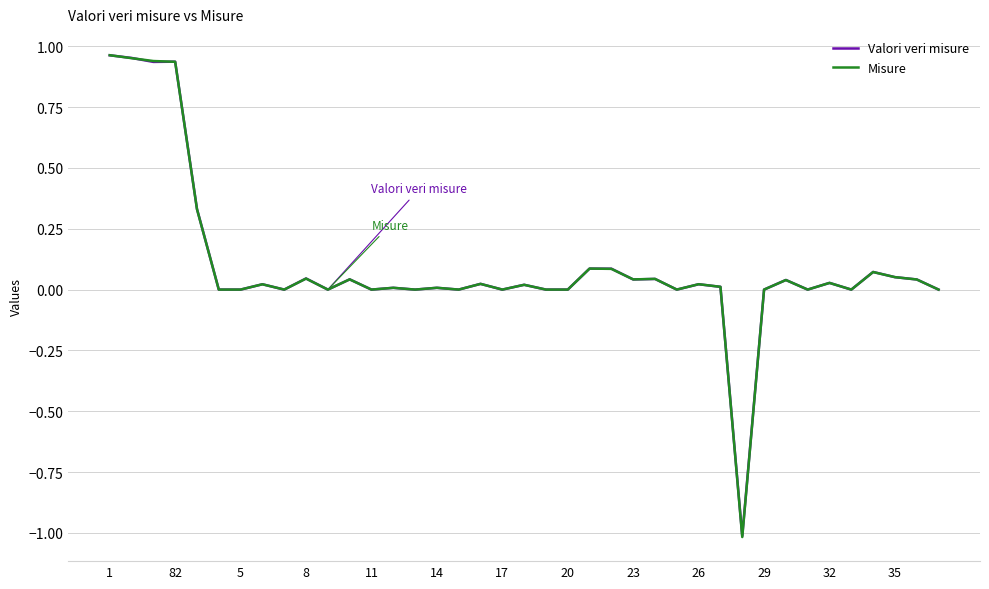

Which series has the widest spread of values?

Misure